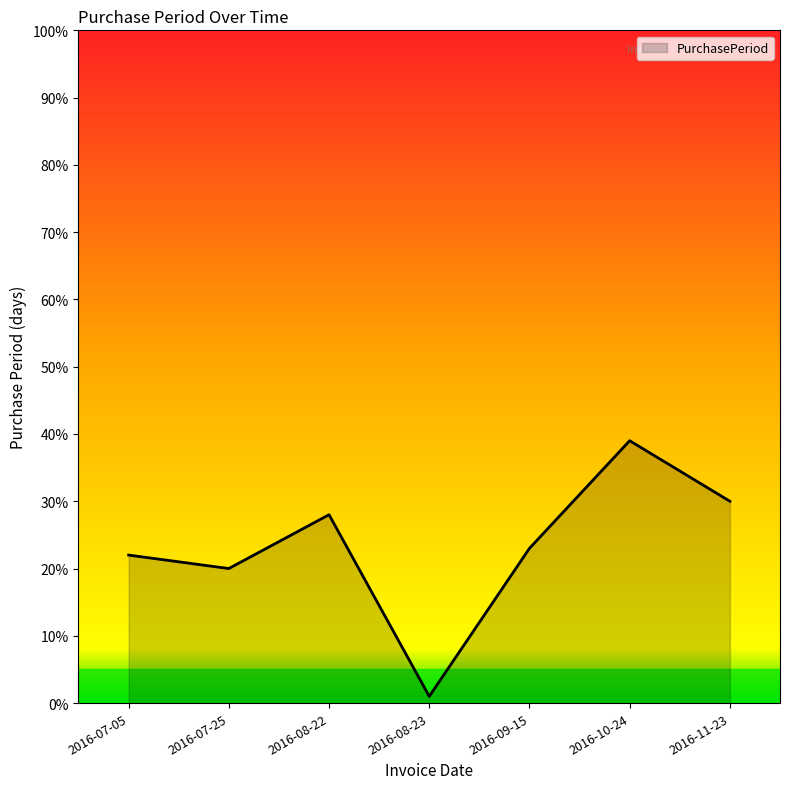

True or false: the data has more than 2 interior local peaks.

False